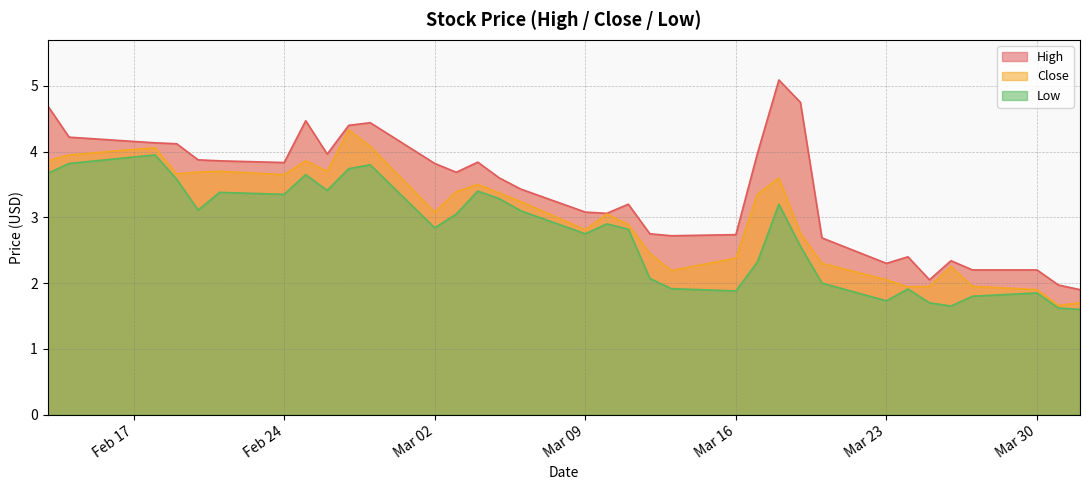

Between 2020-02-25 and 2020-03-12, which series saw the biggest shift?

High